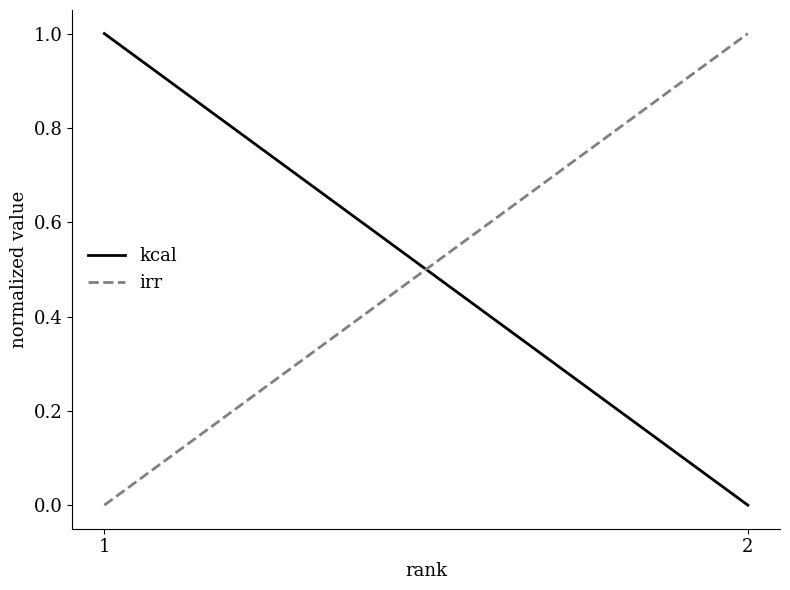

Between 1 and 2, which series saw the biggest shift?

kcal